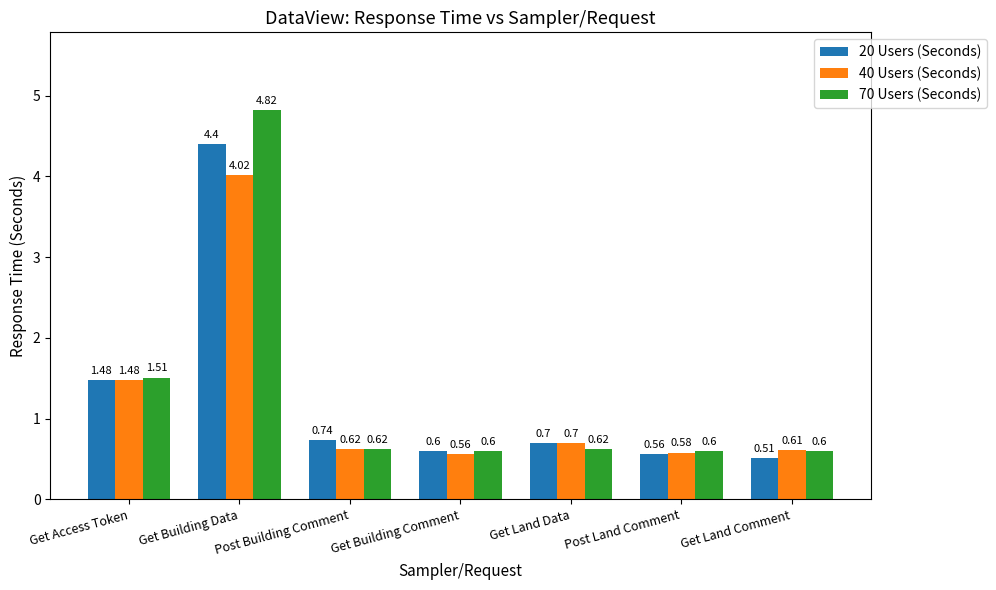

True or false: 40 Users (Seconds) has a value of 0.1 at Get Land Comment.

False